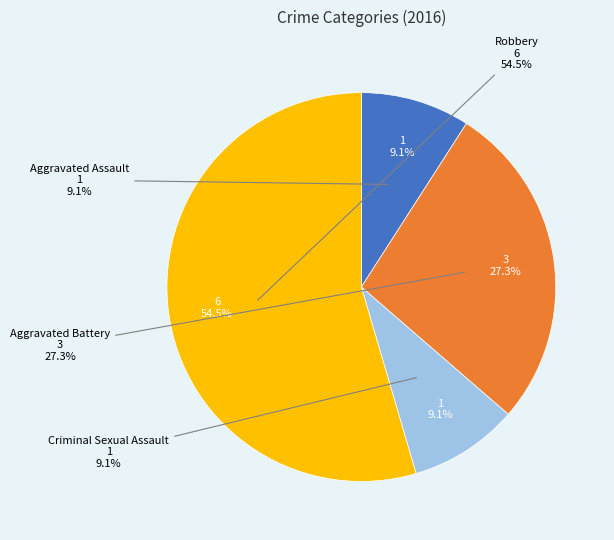

Is there a majority slice in this chart?

Yes